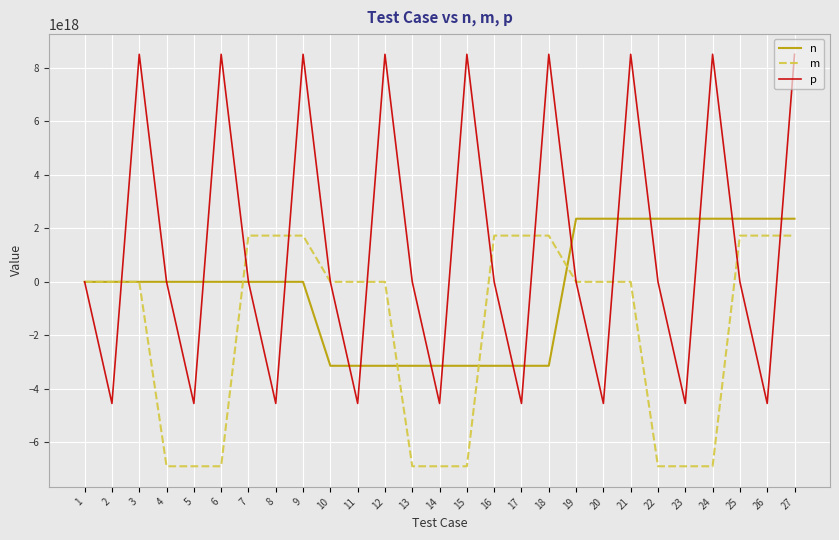

Is the value of n at 16 greater than the value of m at 13?

Yes